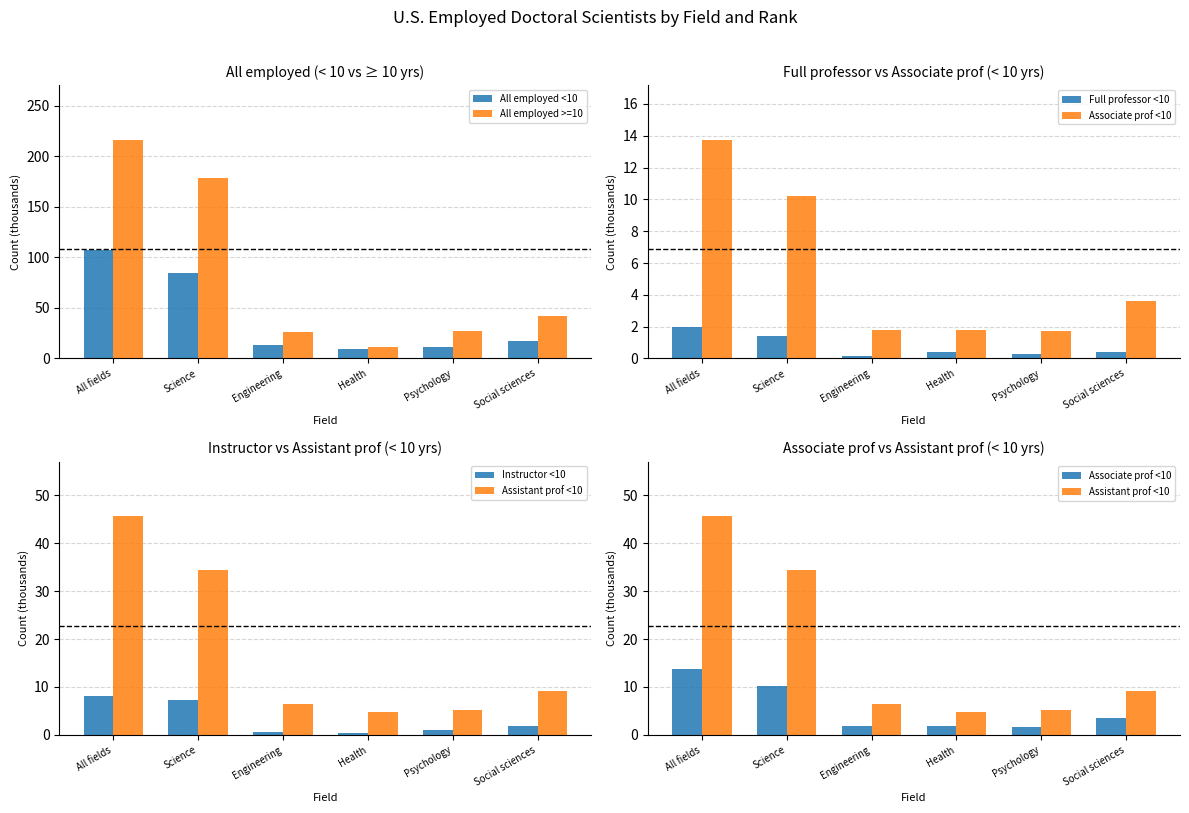

The value of Instructor <10 at Health is 0.3. True or false?

True